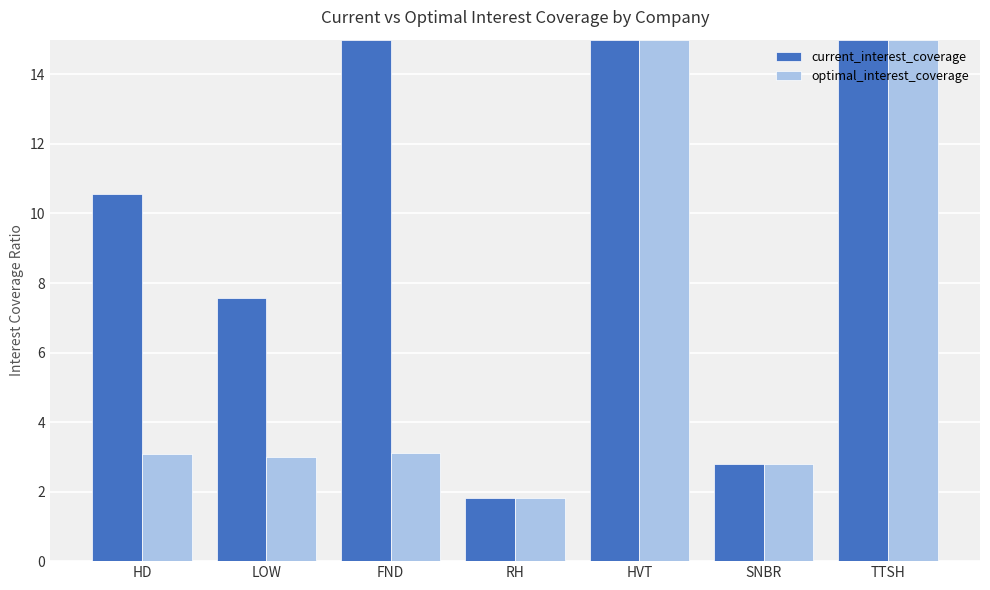

What is the difference between the maximum and minimum values in the optimal_interest_coverage series?

13.2